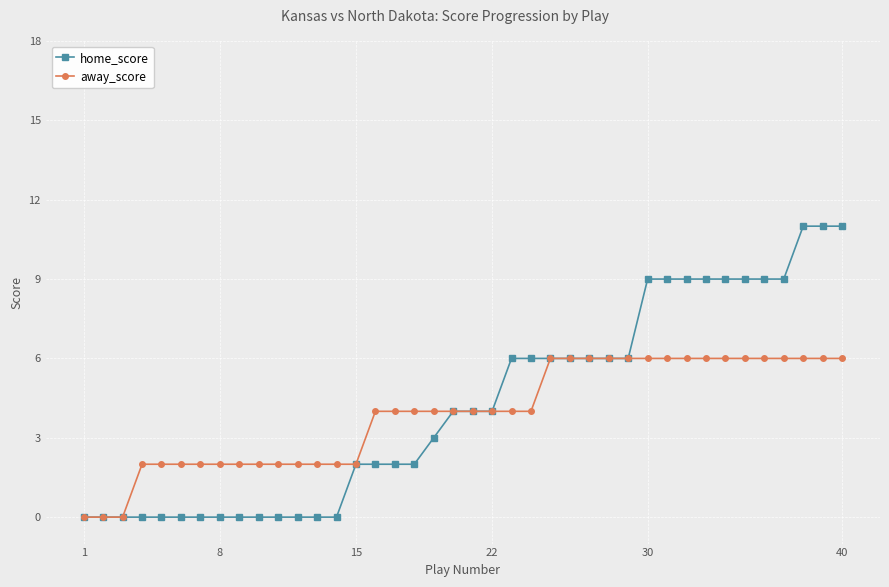

List the series in order of their peak value, highest first.

home_score, away_score